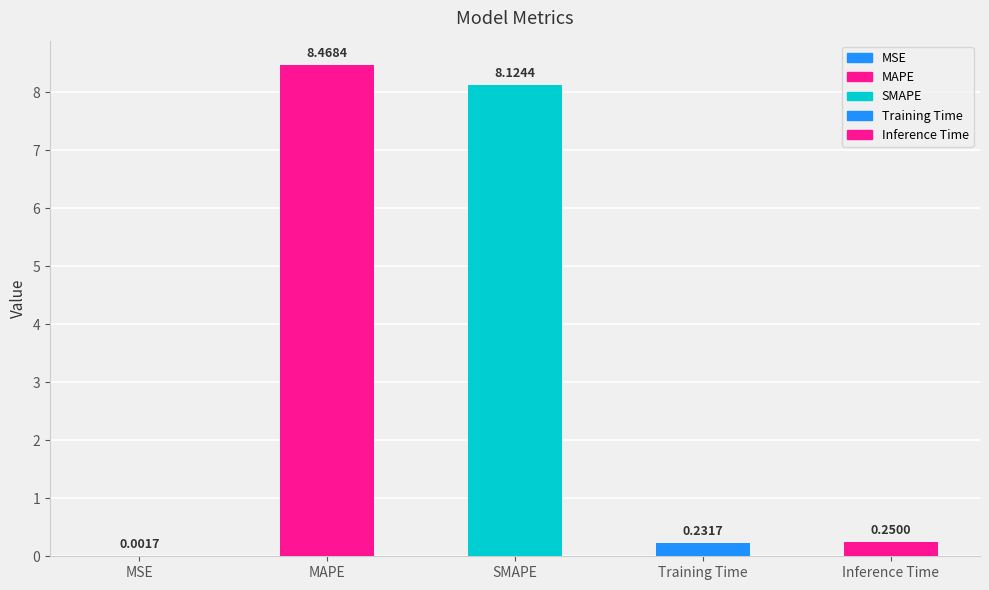

What is the change in value from MSE to MAPE?

+8.5